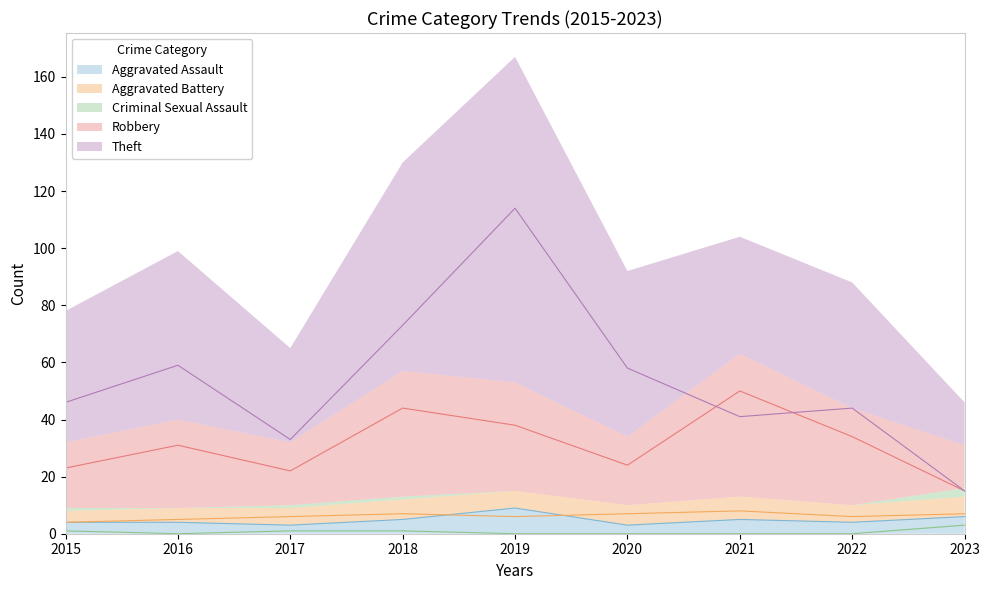

What is the value of the Robbery point at the 7th from the left?

50